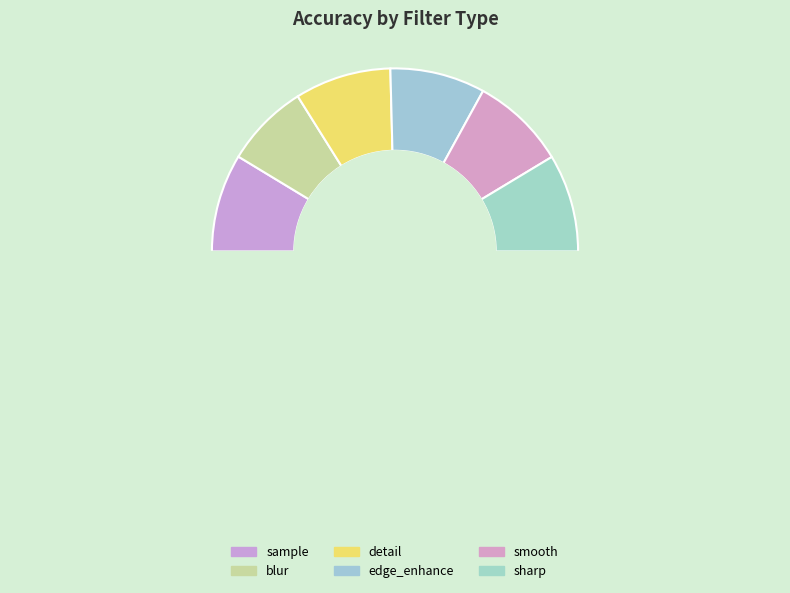

To the nearest percent, what is the average slice percentage?

17%